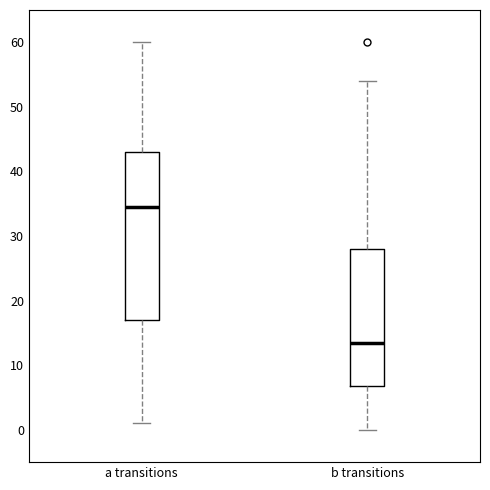

Which box's median line is the highest?

a transitions